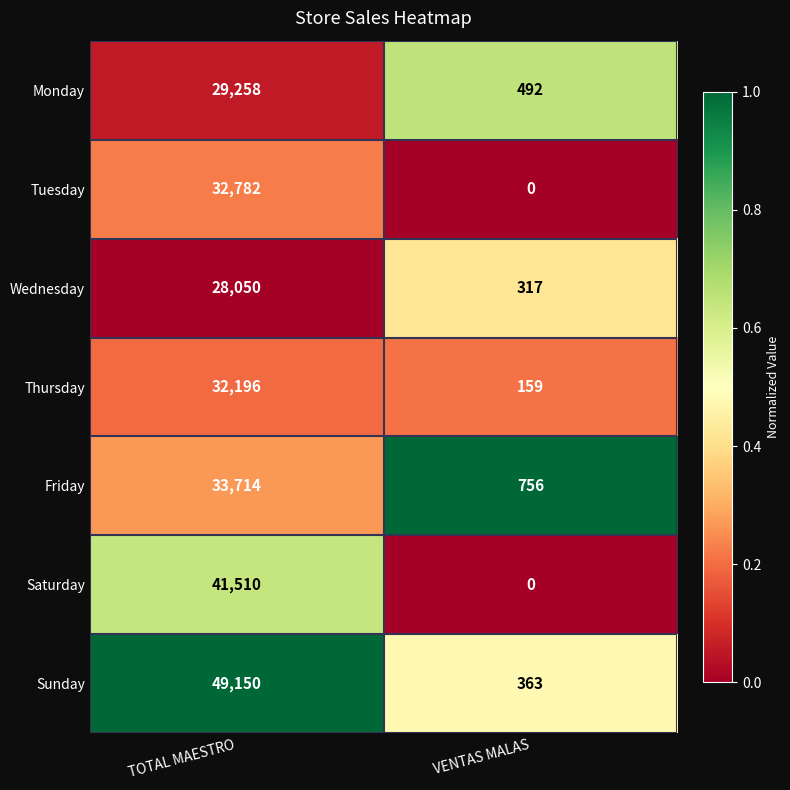

What is the difference between the maximum and minimum values in the Thursday series?

32037